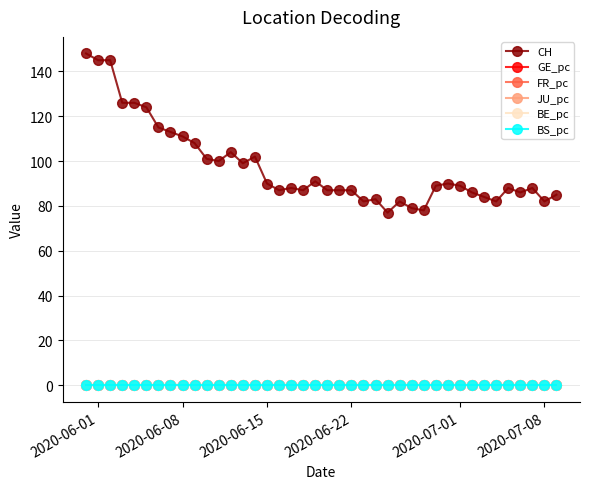

What is the value of the CH point at the 17th from the left?

87.0